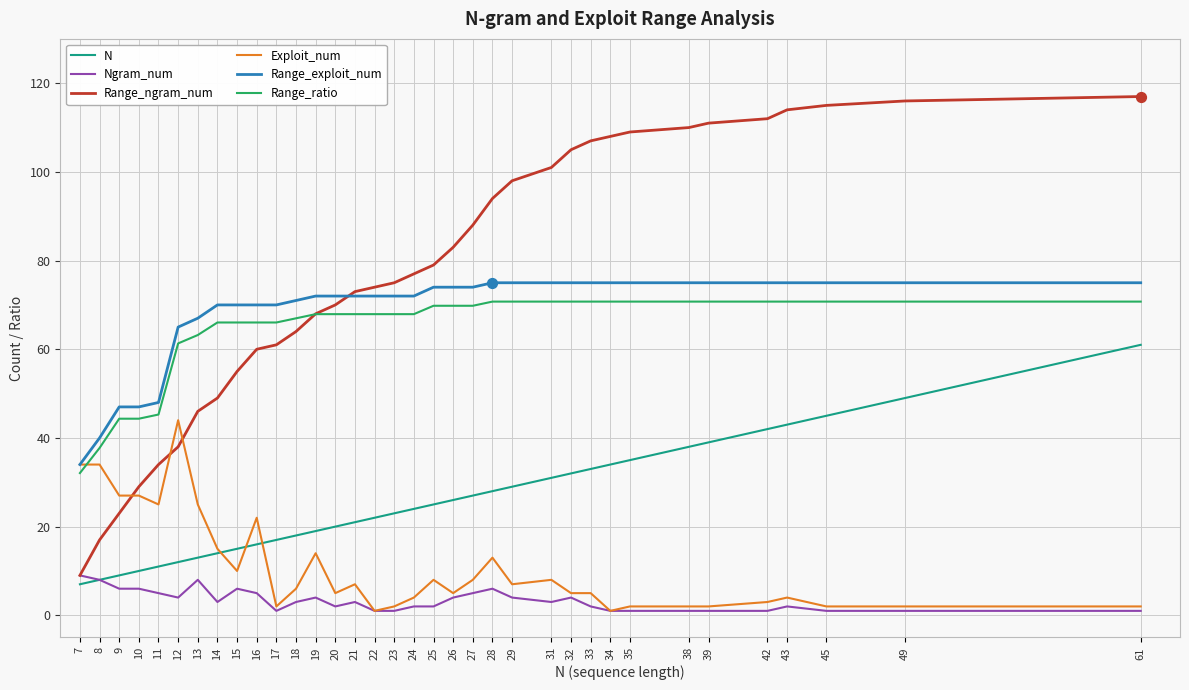

Is the value of Exploit_num at 45 greater than the value of N at 43?

No